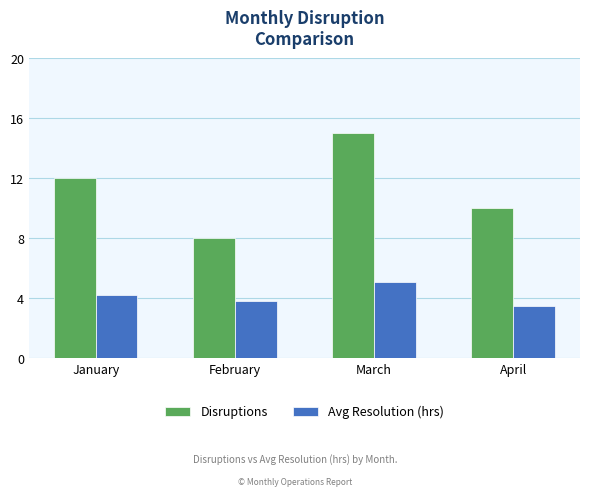

List the series in order of their overall mean, highest first.

Disruptions, Avg Resolution (hrs)